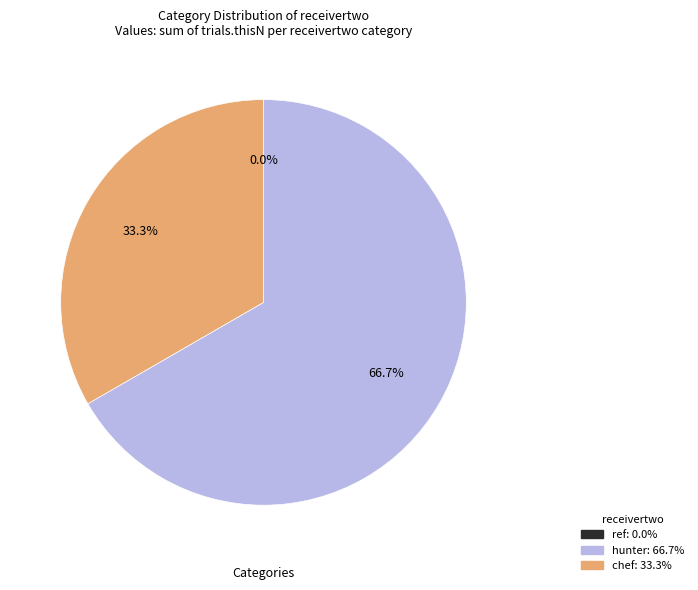

What percentage is NOT represented by chef?

66.7%